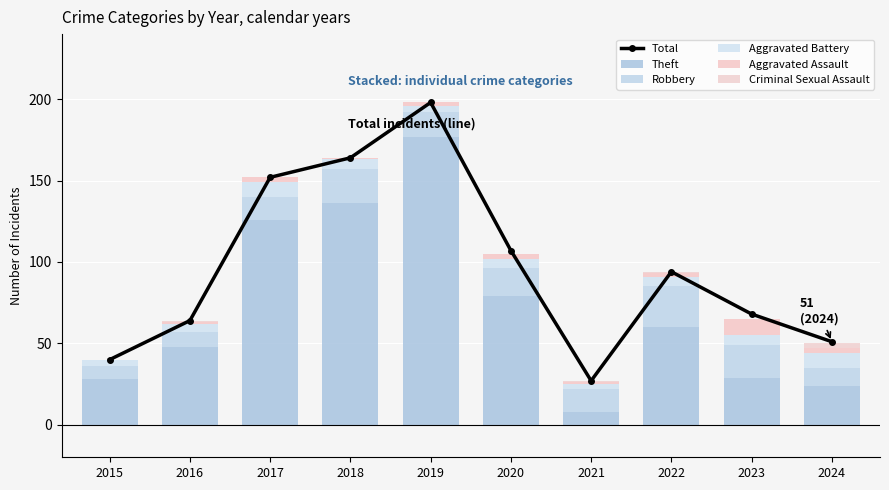

What is the average value of the Criminal Sexual Assault series?

1